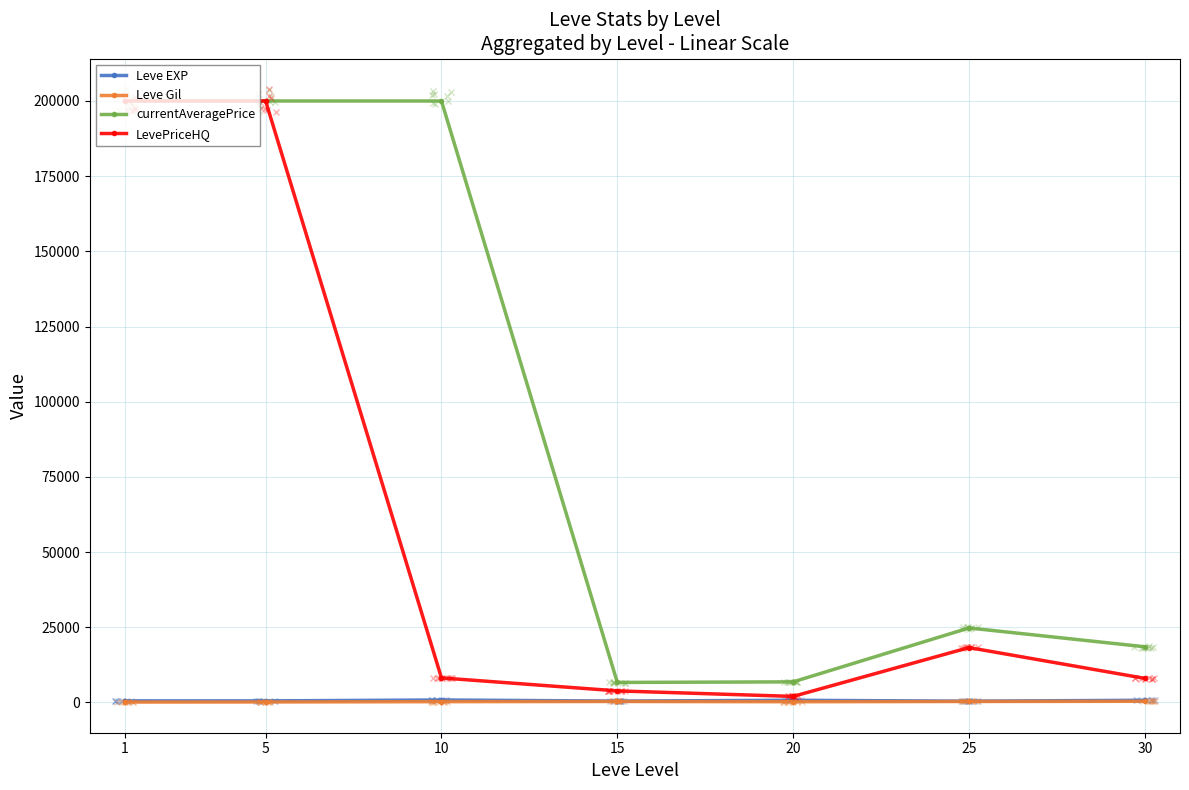

What is the value of the currentAveragePrice point at the 5th from the left?

6834.8